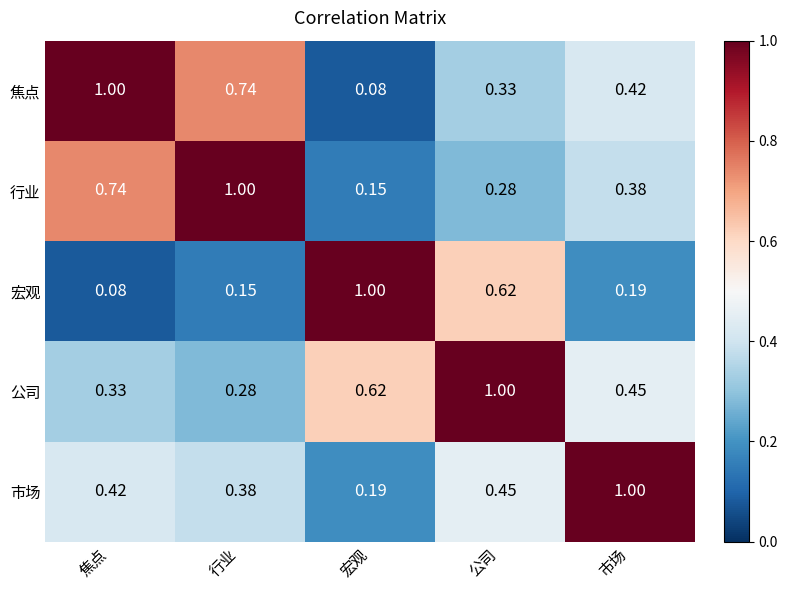

Is the value of 市场 at 行业 greater than the value of 行业 at 行业?

No